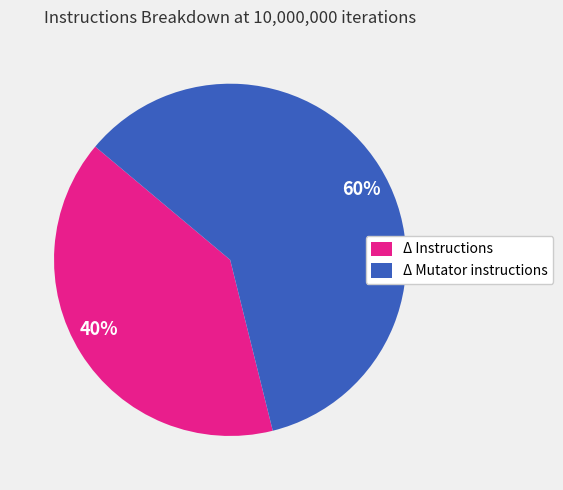

Is there any slice that represents more than half of the pie?

Yes